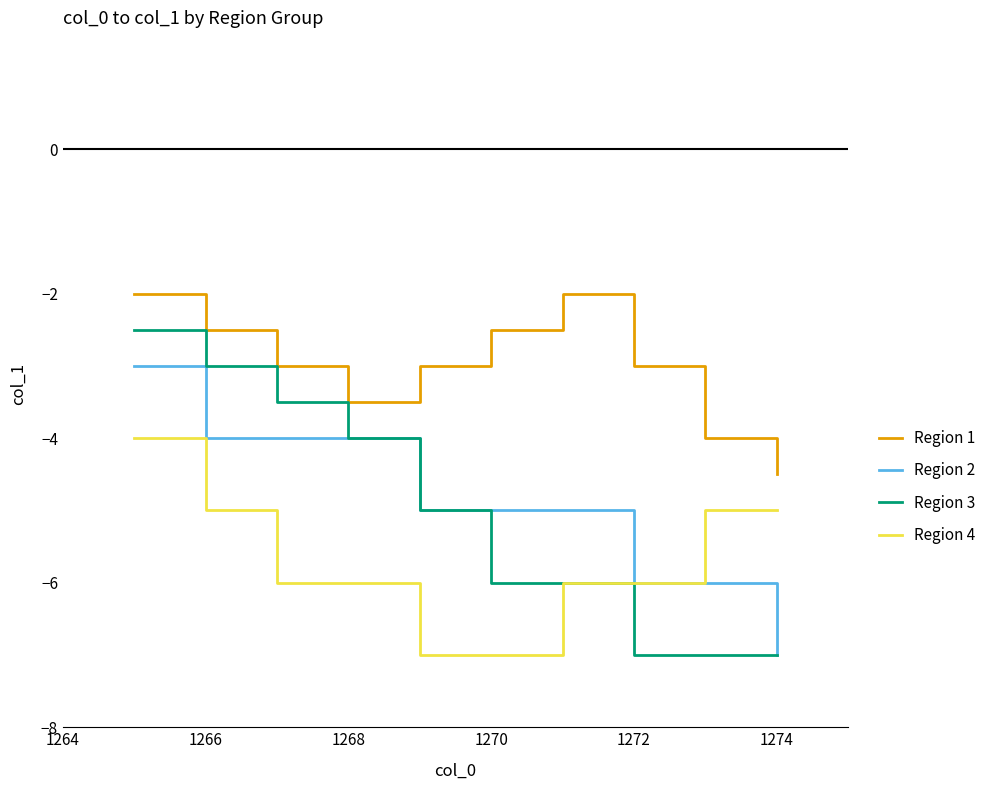

Which series has the largest range (max minus min)?

Region 3